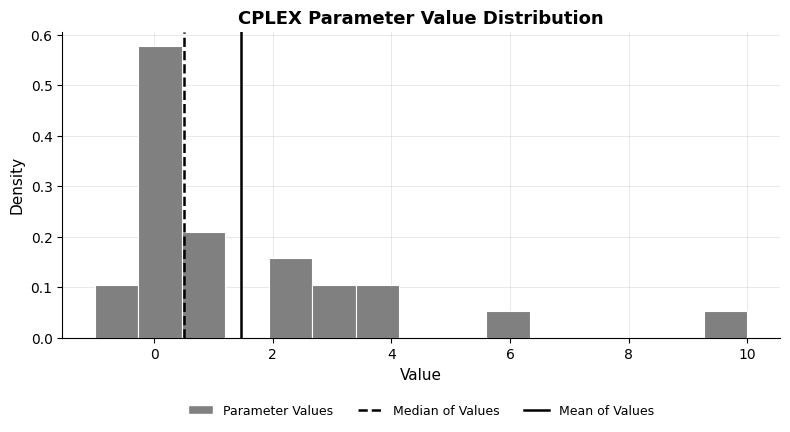

Read against the x-axis, roughly where is the centre of the tallest bar?

0.2